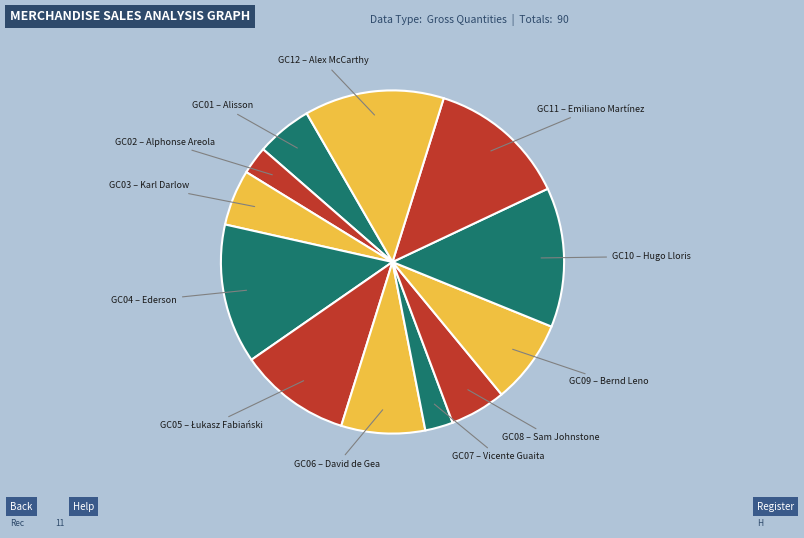

Count the number of slices in the pie.

12